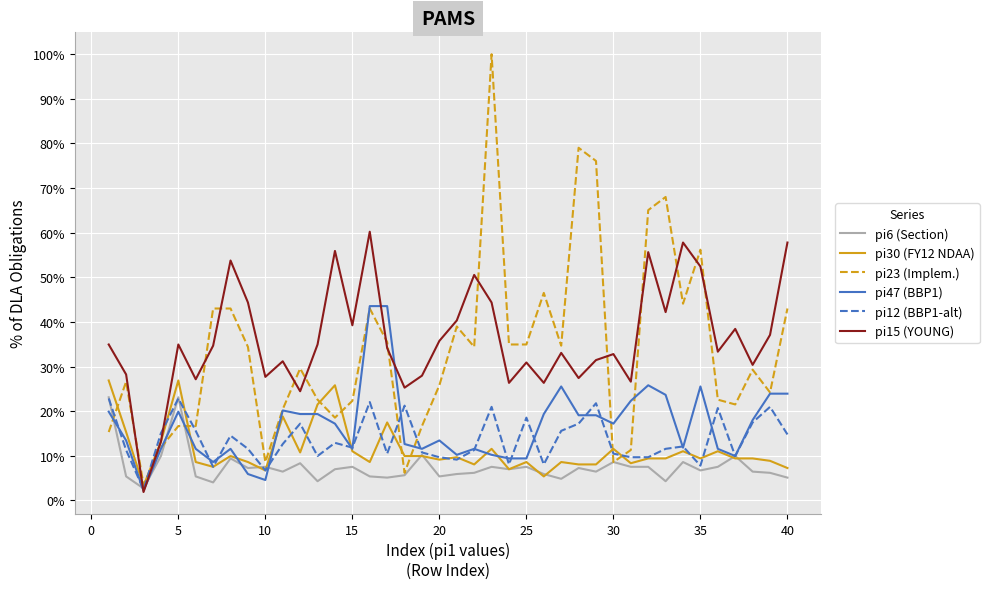

Which series has the widest spread of values?

pi23 (Implem.)